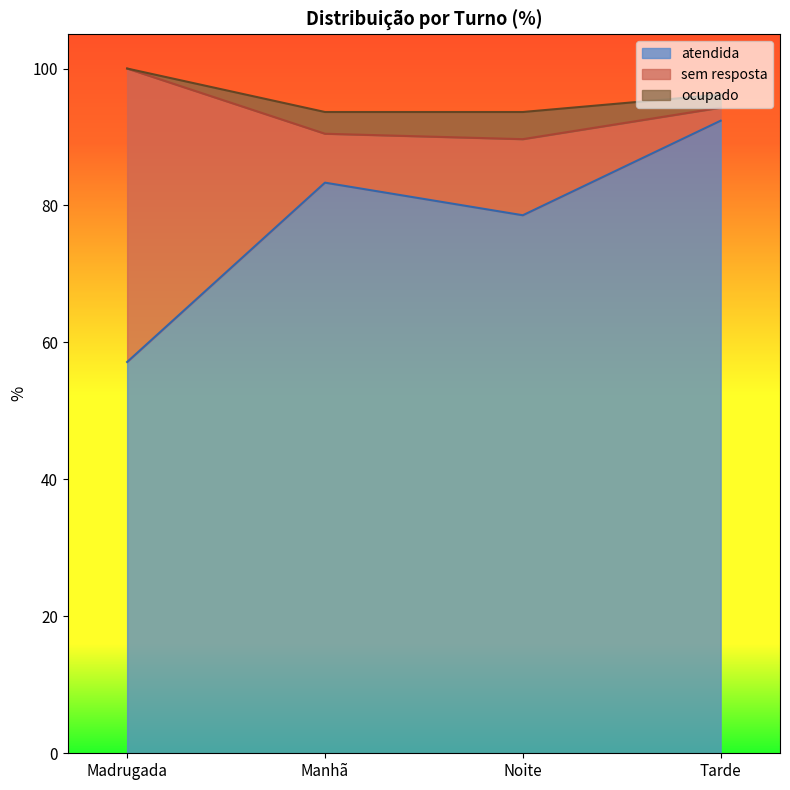

What is the greatest value displayed?

100.0